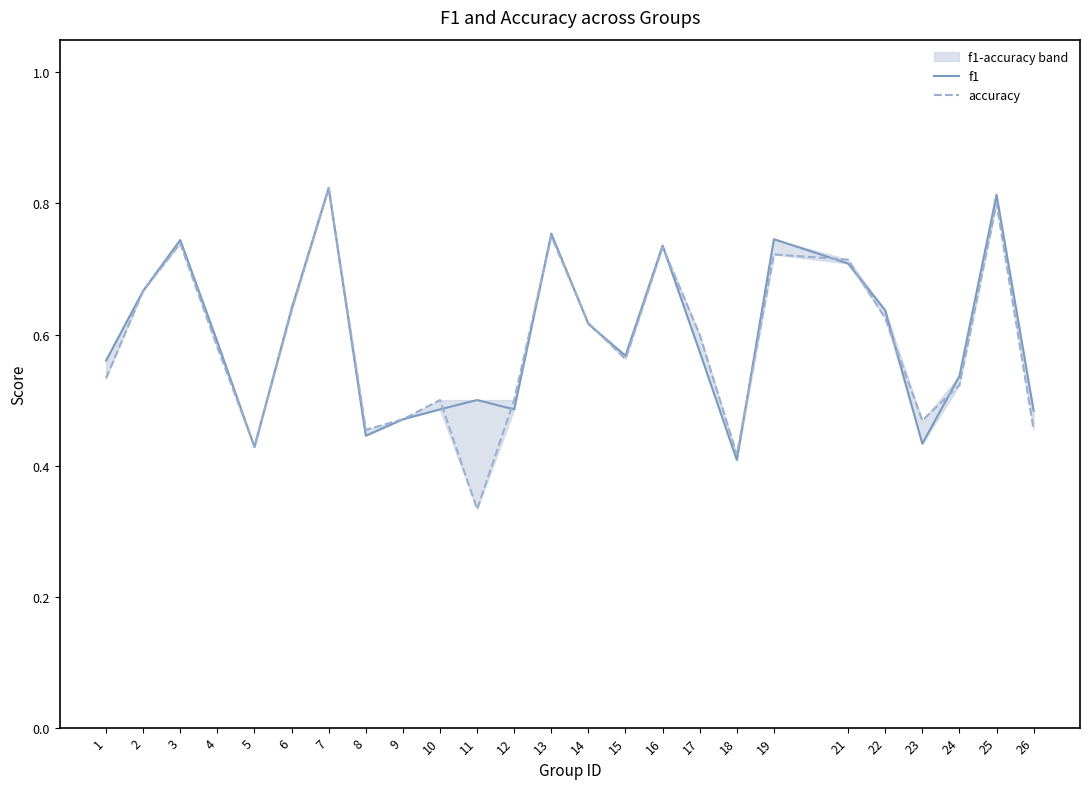

What value does the f1 series have at 13?

0.8